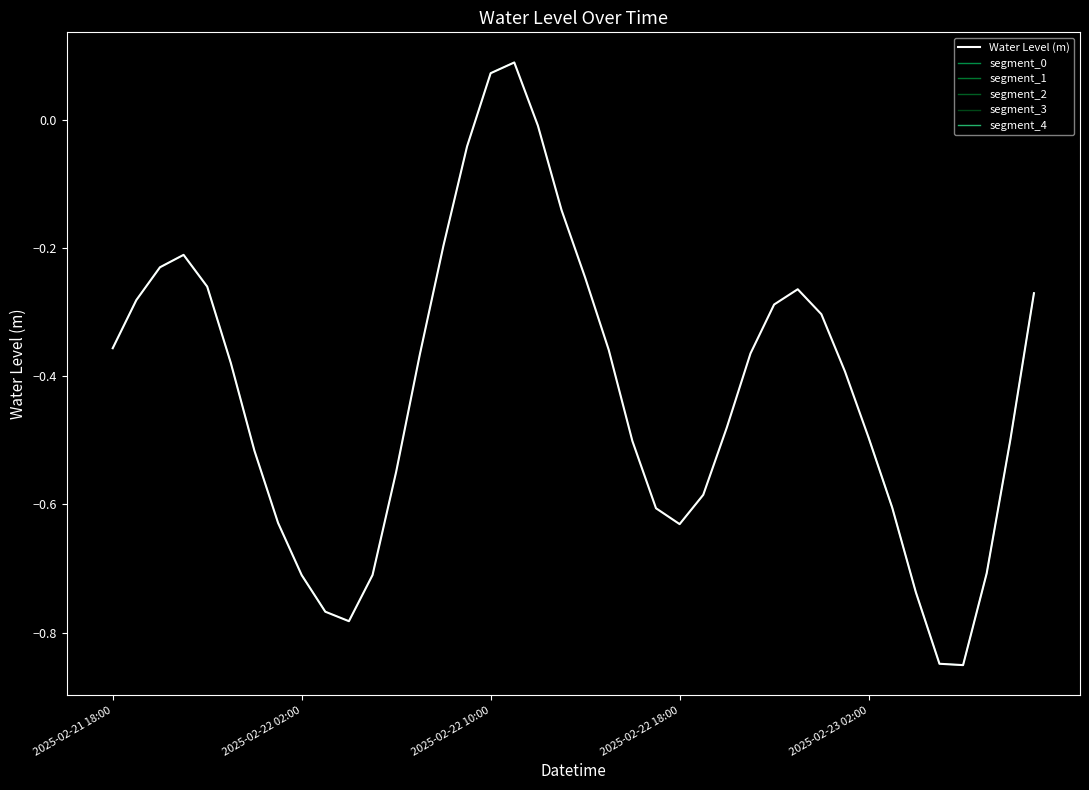

Rank the categories by value from lowest to highest.

2025-02-23 06:00, 2025-02-23 05:00, 2025-02-22 04:00, 2025-02-22 03:00, 2025-02-23 04:00, 2025-02-22 02:00, 2025-02-22 05:00, 2025-02-23 07:00, 2025-02-22 18:00, 2025-02-22 01:00, 2025-02-22 17:00, 2025-02-23 03:00, 2025-02-22 19:00, 2025-02-22 06:00, 2025-02-22 00:00, 2025-02-22 16:00, 2025-02-23 08:00, 2025-02-23 02:00, 2025-02-22 20:00, 2025-02-23 01:00, 2025-02-21 23:00, 2025-02-22 07:00, 2025-02-22 21:00, 2025-02-22 15:00, 2025-02-21 18:00, 2025-02-23 00:00, 2025-02-22 22:00, 2025-02-21 19:00, 2025-02-23 09:00, 2025-02-22 23:00, 2025-02-21 22:00, 2025-02-22 14:00, 2025-02-21 20:00, 2025-02-21 21:00, 2025-02-22 08:00, 2025-02-22 13:00, 2025-02-22 09:00, 2025-02-22 12:00, 2025-02-22 10:00, 2025-02-22 11:00